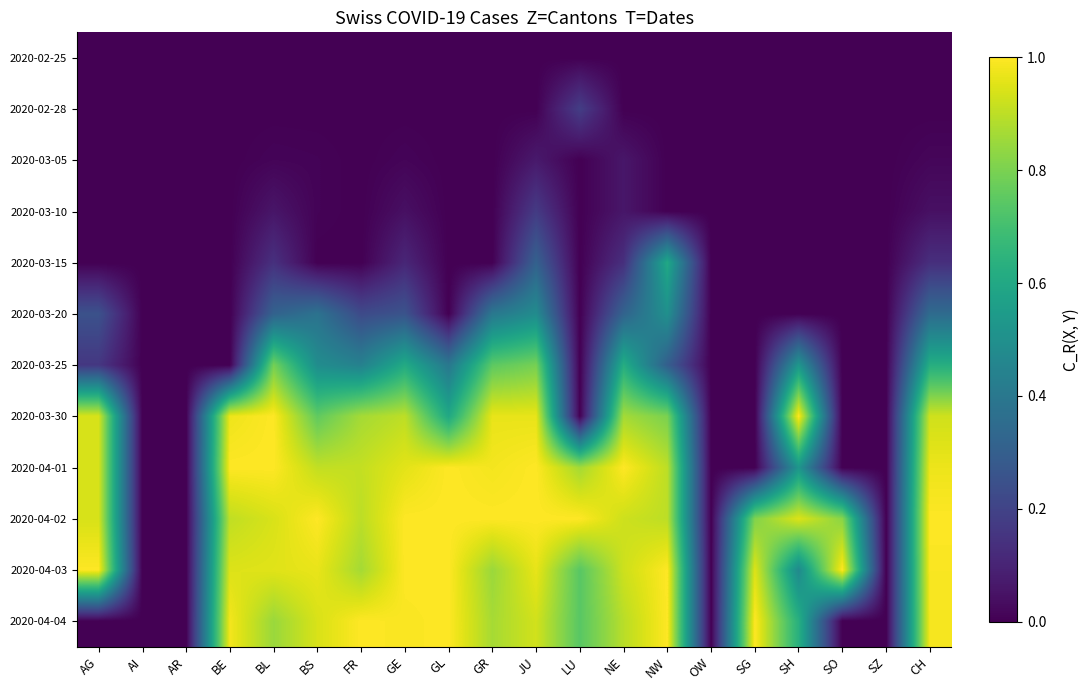

Reading left to right, extract all data points from this chart.

2020-02-25: AG=0.0	AI=0.0	AR=0.0	BE=0.0	BL=0.0	BS=0.0	FR=0.0	GE=0.0	GL=0.0	GR=0.0	JU=0.0	LU=0.0	NE=0.0	NW=0.0	OW=0.0	SG=0.0	SH=0.0	SO=0.0	SZ=0.0	CH=0.0
2020-02-28: AG=0.0	AI=0.0	AR=0.0	BE=0.0	BL=0.0	BS=0.0	FR=0.0	GE=0.0	GL=0.0	GR=0.0	JU=0.0	LU=0.2	NE=0.0	NW=0.0	OW=0.0	SG=0.0	SH=0.0	SO=0.0	SZ=0.0	CH=0.0
2020-03-05: AG=0.0	AI=0.0	AR=0.0	BE=0.0	BL=0.0	BS=0.0	FR=0.0	GE=0.0	GL=0.0	GR=0.0	JU=0.1	LU=0.0	NE=0.1	NW=0.0	OW=0.0	SG=0.0	SH=0.0	SO=0.0	SZ=0.0	CH=0.0
2020-03-10: AG=0.0	AI=0.0	AR=0.0	BE=0.0	BL=0.1	BS=0.0	FR=0.0	GE=0.0	GL=0.0	GR=0.0	JU=0.2	LU=0.0	NE=0.1	NW=0.0	OW=0.0	SG=0.0	SH=0.0	SO=0.0	SZ=0.0	CH=0.0
2020-03-15: AG=0.0	AI=0.0	AR=0.0	BE=0.0	BL=0.1	BS=0.0	FR=0.0	GE=0.1	GL=0.0	GR=0.0	JU=0.3	LU=0.0	NE=0.1	NW=0.6	OW=0.0	SG=0.0	SH=0.0	SO=0.0	SZ=0.0	CH=0.1
2020-03-20: AG=0.2	AI=0.0	AR=0.0	BE=0.0	BL=0.3	BS=0.4	FR=0.2	GE=0.3	GL=0.0	GR=0.4	JU=0.5	LU=0.0	NE=0.3	NW=0.5	OW=0.0	SG=0.0	SH=0.0	SO=0.0	SZ=0.0	CH=0.3
2020-03-25: AG=0.2	AI=0.0	AR=0.0	BE=0.0	BL=0.8	BS=0.5	FR=0.4	GE=0.6	GL=0.4	GR=0.8	JU=0.8	LU=0.0	NE=0.6	NW=0.3	OW=0.0	SG=0.0	SH=0.5	SO=0.0	SZ=0.0	CH=0.6
2020-03-30: AG=0.9	AI=0.0	AR=0.0	BE=1.0	BL=1.0	BS=0.8	FR=0.9	GE=0.9	GL=0.6	GR=1.0	JU=1.0	LU=0.0	NE=0.9	NW=0.8	OW=0.0	SG=0.0	SH=1.0	SO=0.0	SZ=0.0	CH=0.9
2020-04-01: AG=0.9	AI=0.0	AR=0.0	BE=1.0	BL=1.0	BS=0.9	FR=0.9	GE=1.0	GL=1.0	GR=1.0	JU=1.0	LU=0.9	NE=1.0	NW=0.9	OW=0.0	SG=0.0	SH=0.5	SO=0.0	SZ=0.0	CH=1.0
2020-04-02: AG=0.9	AI=0.0	AR=0.0	BE=0.9	BL=0.9	BS=1.0	FR=0.9	GE=1.0	GL=1.0	GR=1.0	JU=1.0	LU=1.0	NE=0.9	NW=0.9	OW=0.0	SG=0.8	SH=0.9	SO=0.8	SZ=0.0	CH=1.0
2020-04-03: AG=1.0	AI=0.0	AR=0.0	BE=0.9	BL=1.0	BS=1.0	FR=0.9	GE=1.0	GL=1.0	GR=0.8	JU=1.0	LU=0.7	NE=0.9	NW=1.0	OW=0.0	SG=0.9	SH=0.5	SO=1.0	SZ=0.0	CH=1.0
2020-04-04: AG=0.0	AI=0.0	AR=0.0	BE=1.0	BL=0.8	BS=0.9	FR=1.0	GE=1.0	GL=1.0	GR=0.9	JU=0.9	LU=0.7	NE=0.9	NW=1.0	OW=0.0	SG=1.0	SH=0.6	SO=0.0	SZ=0.0	CH=1.0